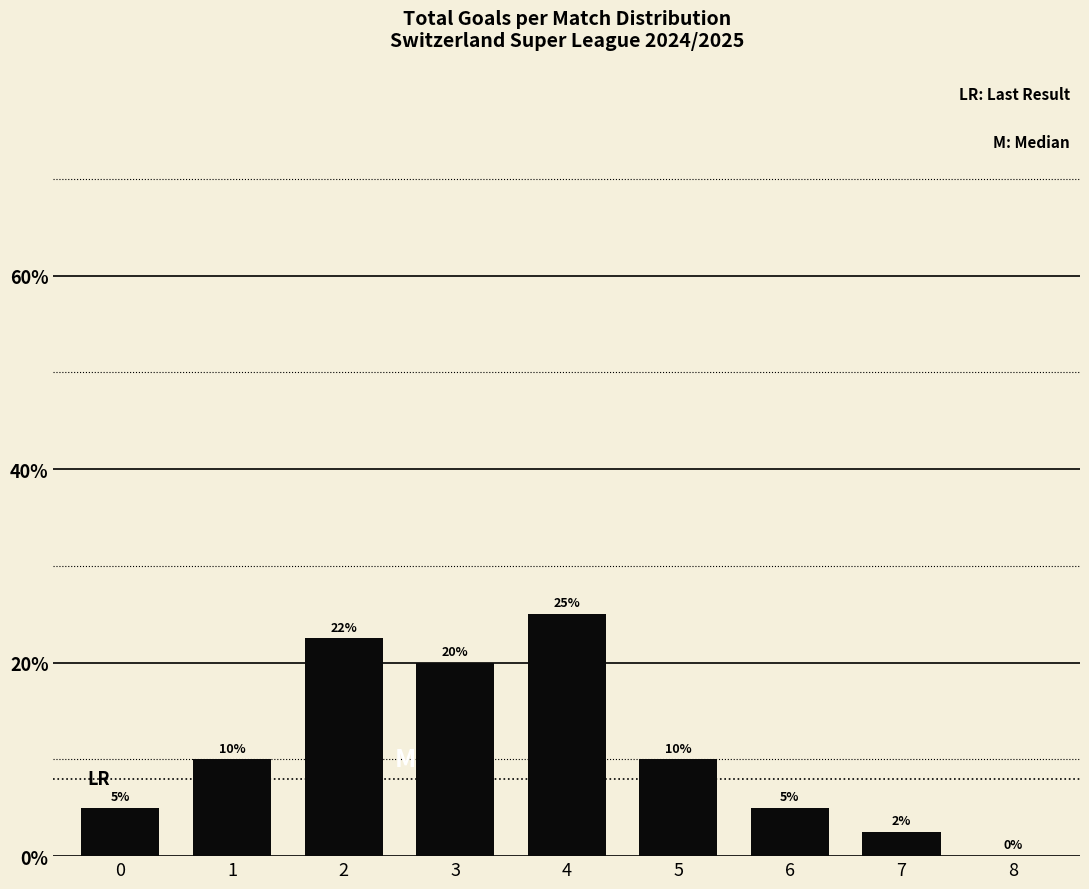

How many values are between 5 and 20?

5